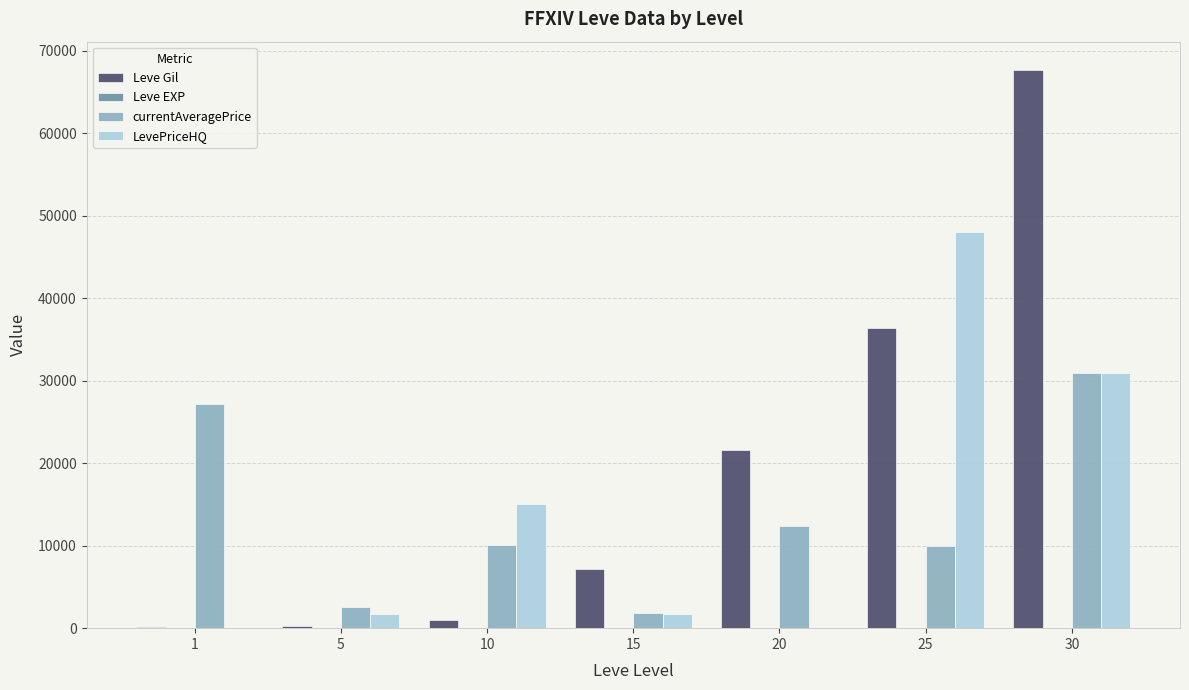

At which category is the sum across all series the highest?

30